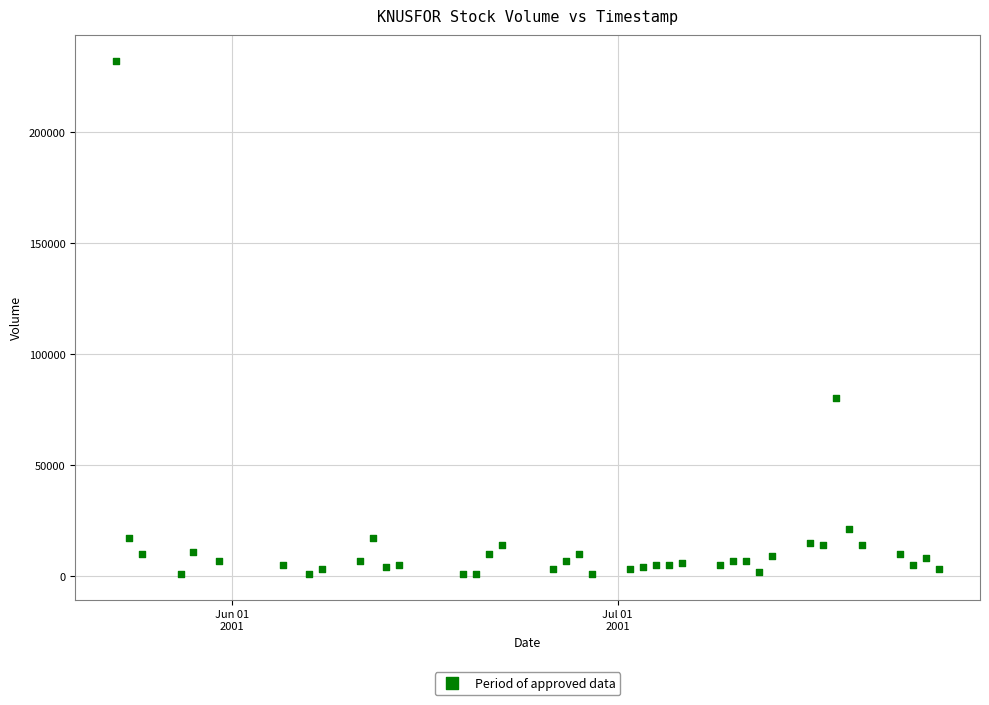

What Y value in the scatter plot is closest to 116500?

80000